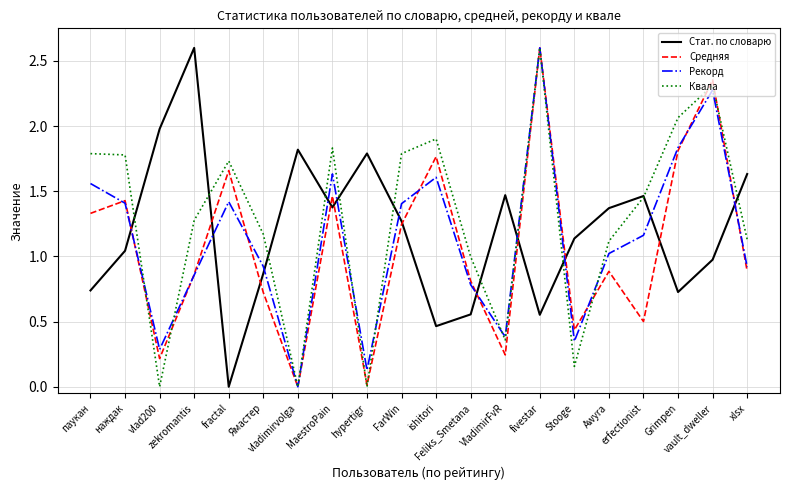

What is the maximum value for Средняя?

2.6